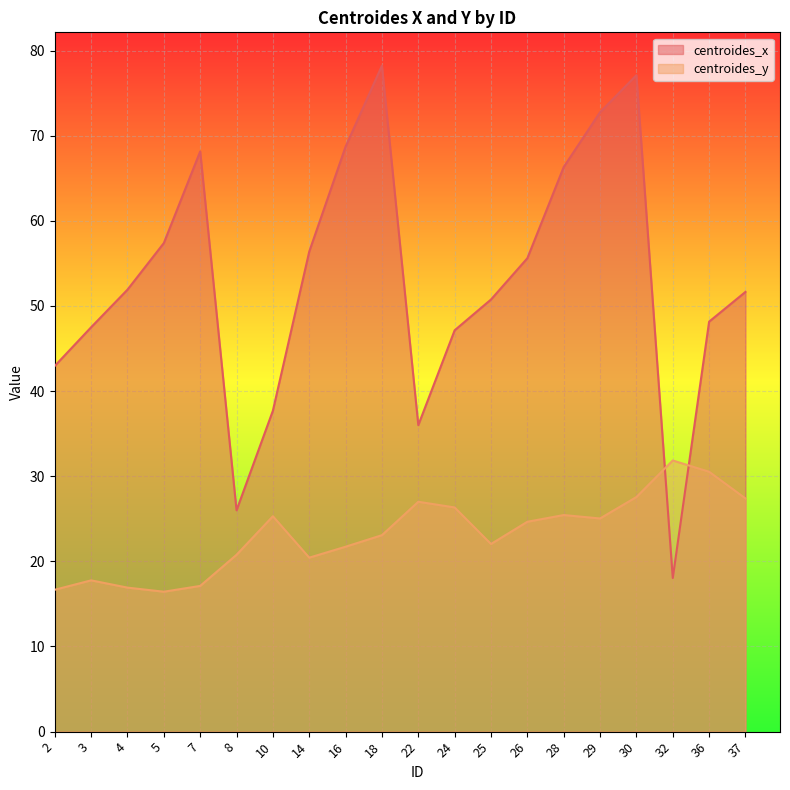

Is the value of centroides_y at 18 greater than the value of centroides_x at 18?

No